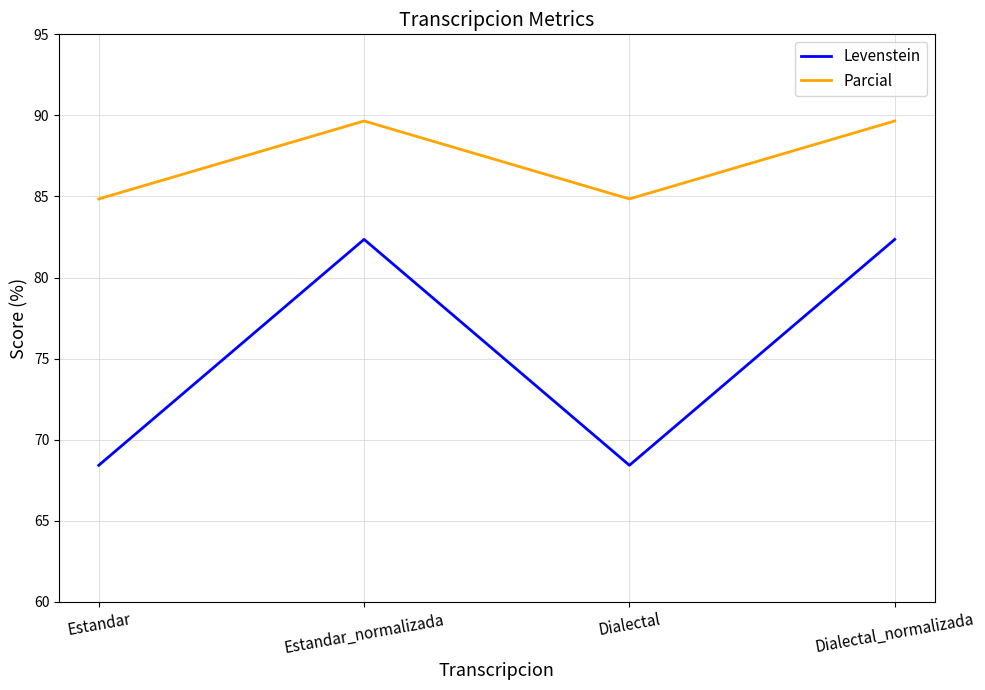

What is the greatest value displayed?

89.7